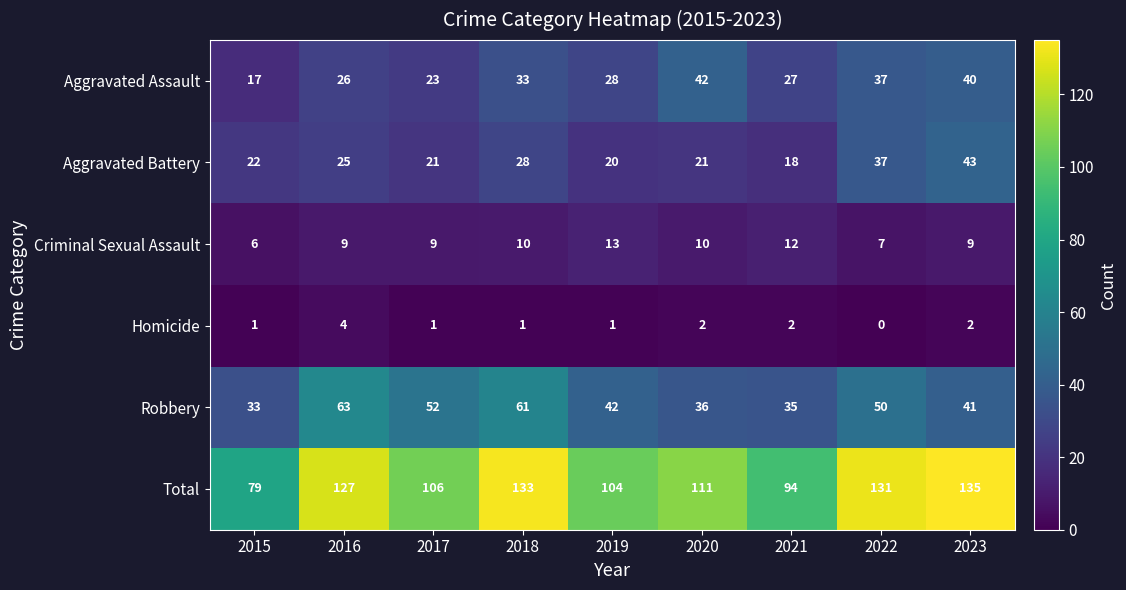

How many values in the Aggravated Assault series are below 28?

4